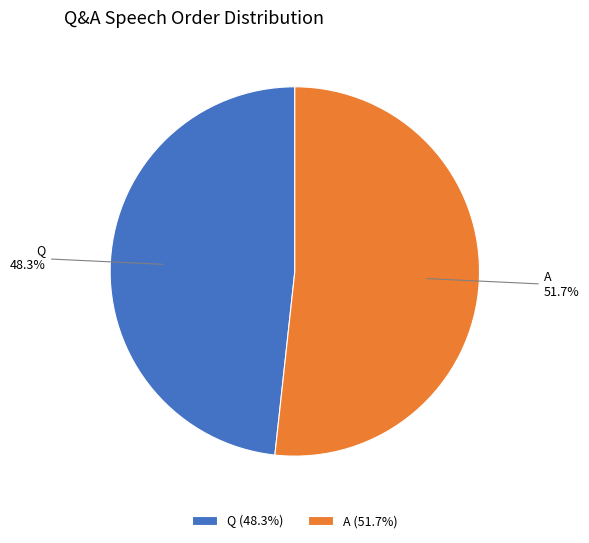

Which has a higher value, Q or A?

A